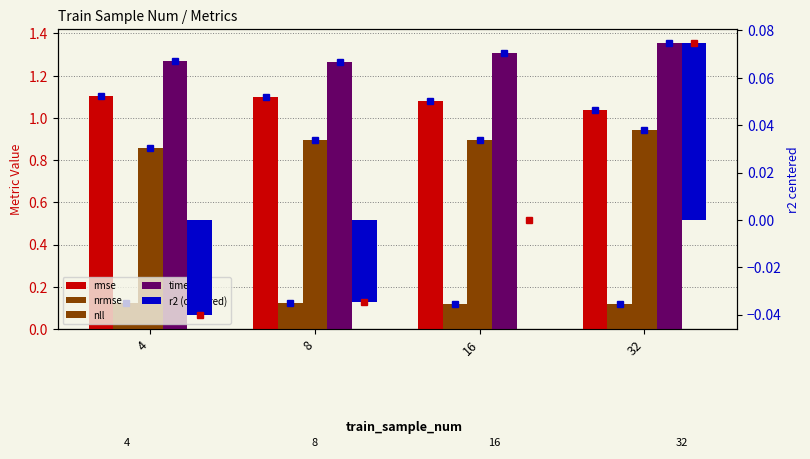

Between 4 and 32, which is larger?

4